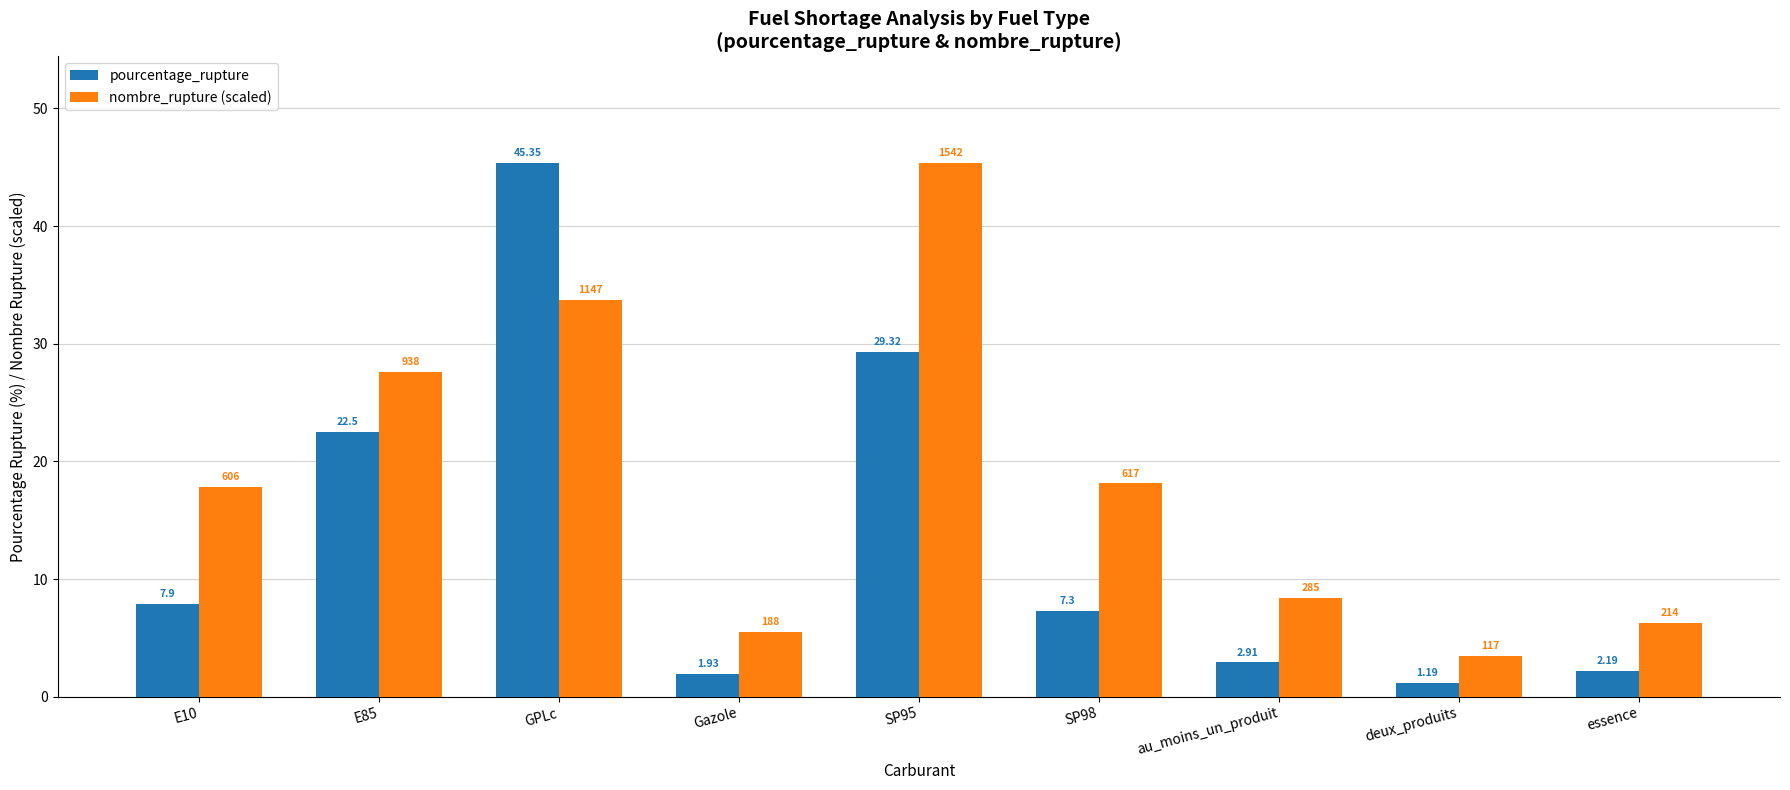

At which category is the sum across all series the highest?

GPLc